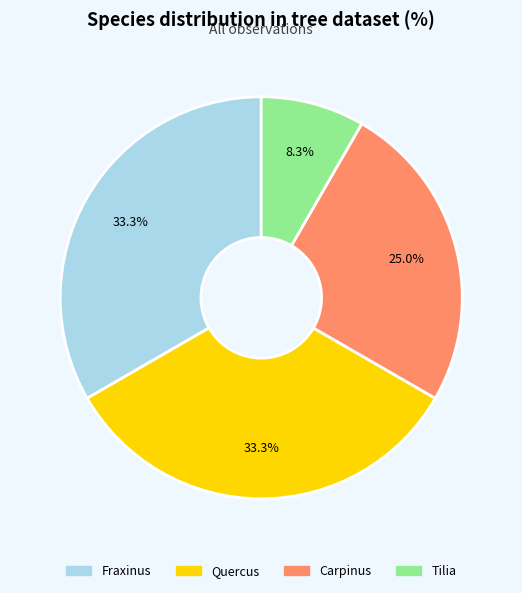

Which category has the smallest portion of the pie?

Tilia